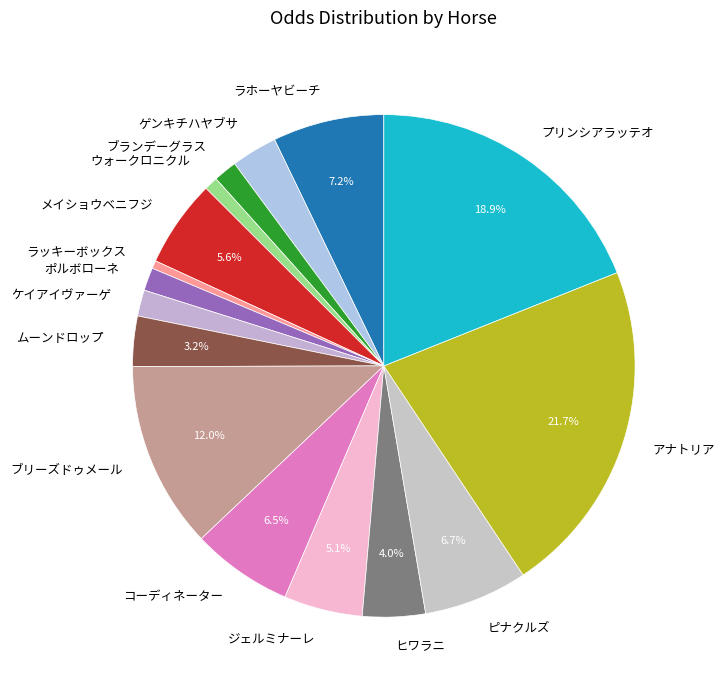

Between ウォークロニクル and ジェルミナーレ, which is larger?

ジェルミナーレ